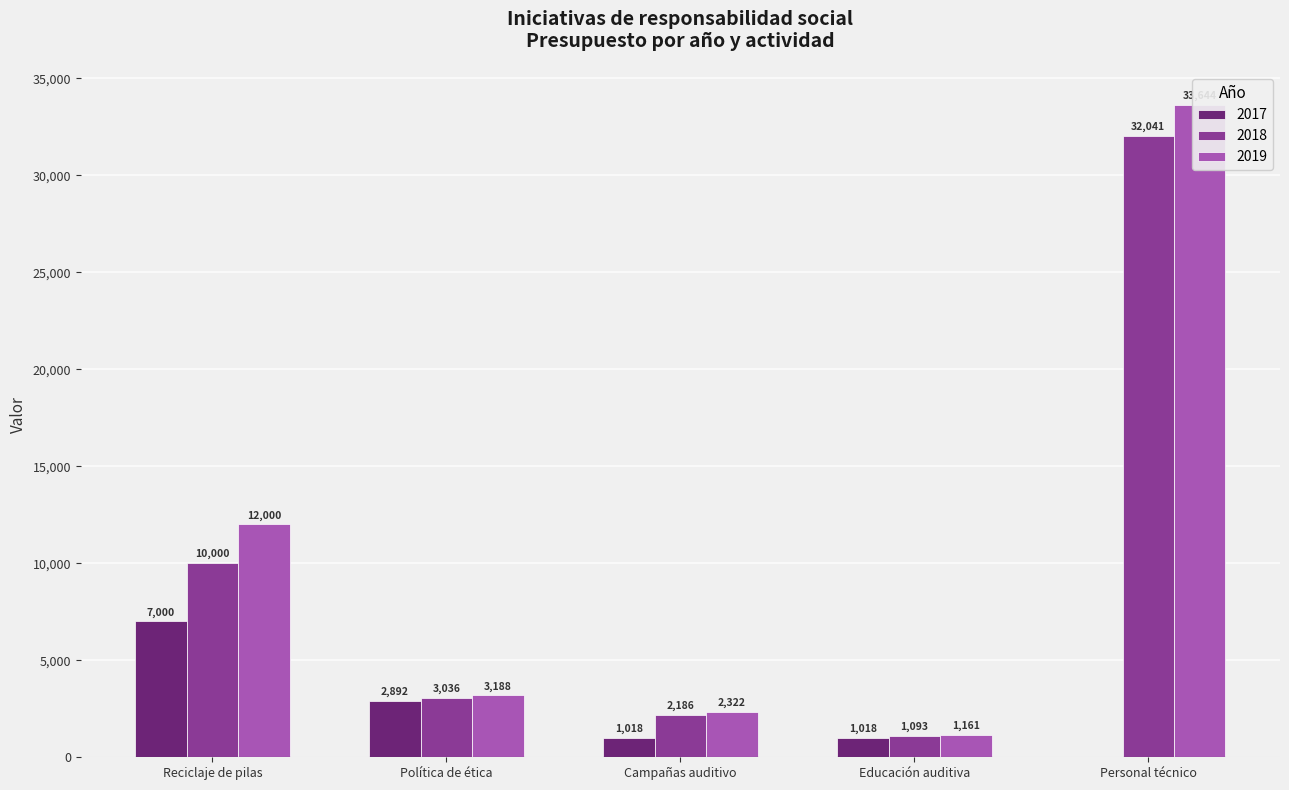

What is the minimum value for 2018?

1092.8